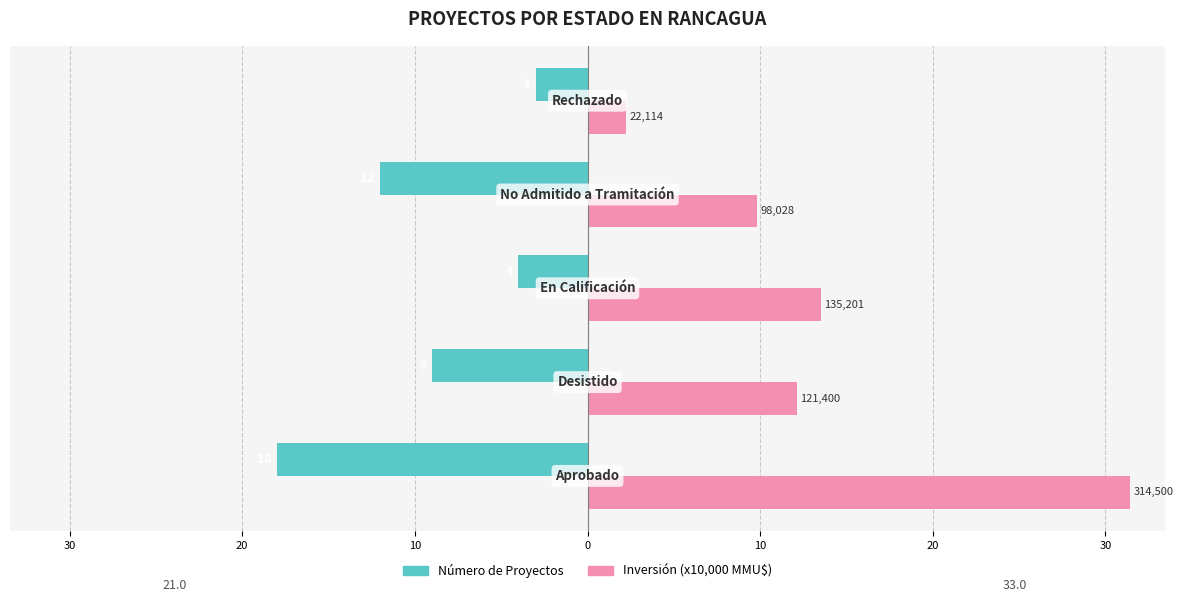

Reading left to right, transcribe all the data shown in this chart.

Número de Proyectos: -18.0	-9.0	-4.0	-12.0	-3.0
Inversión (x10,000 MMU$): 31.4	12.1	13.5	9.8	2.2